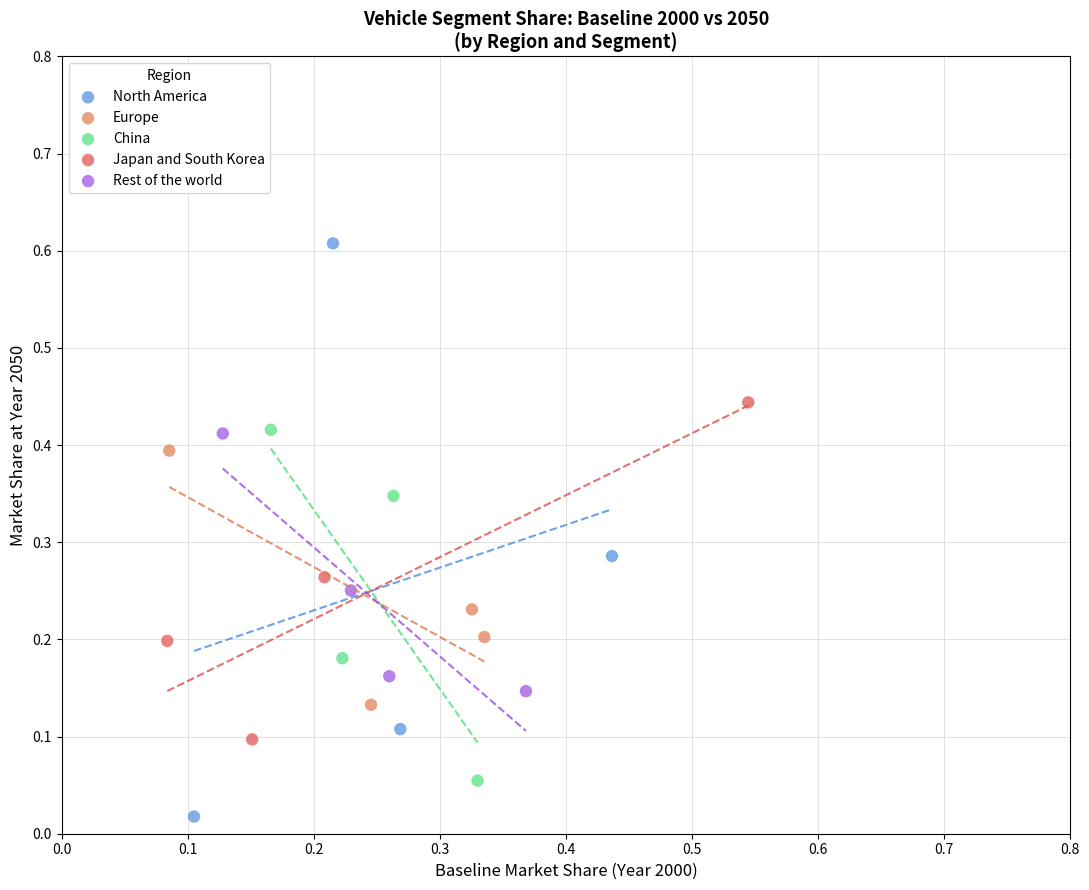

Which series has the largest Y range (max minus min)?

North America